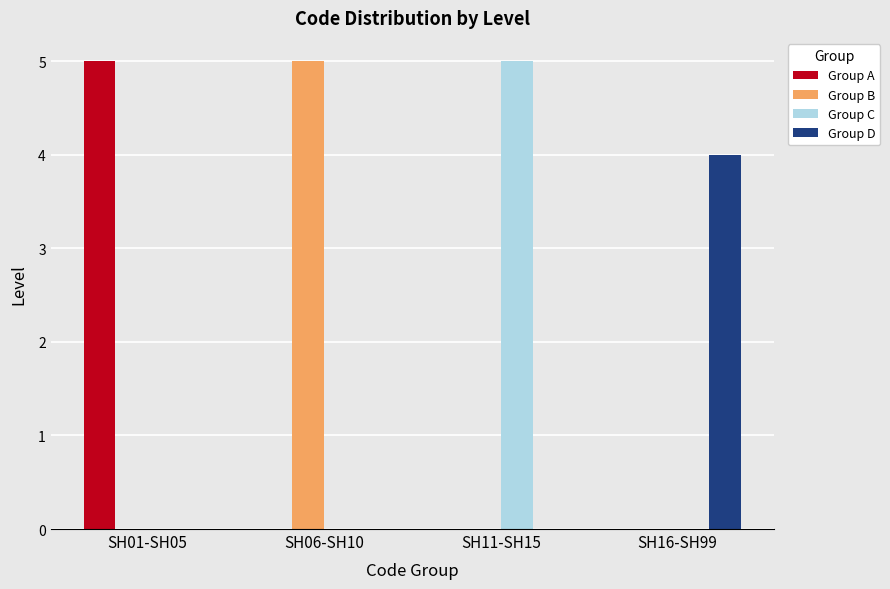

The value of Group A at SH06-SH10 is 2. True or false?

False